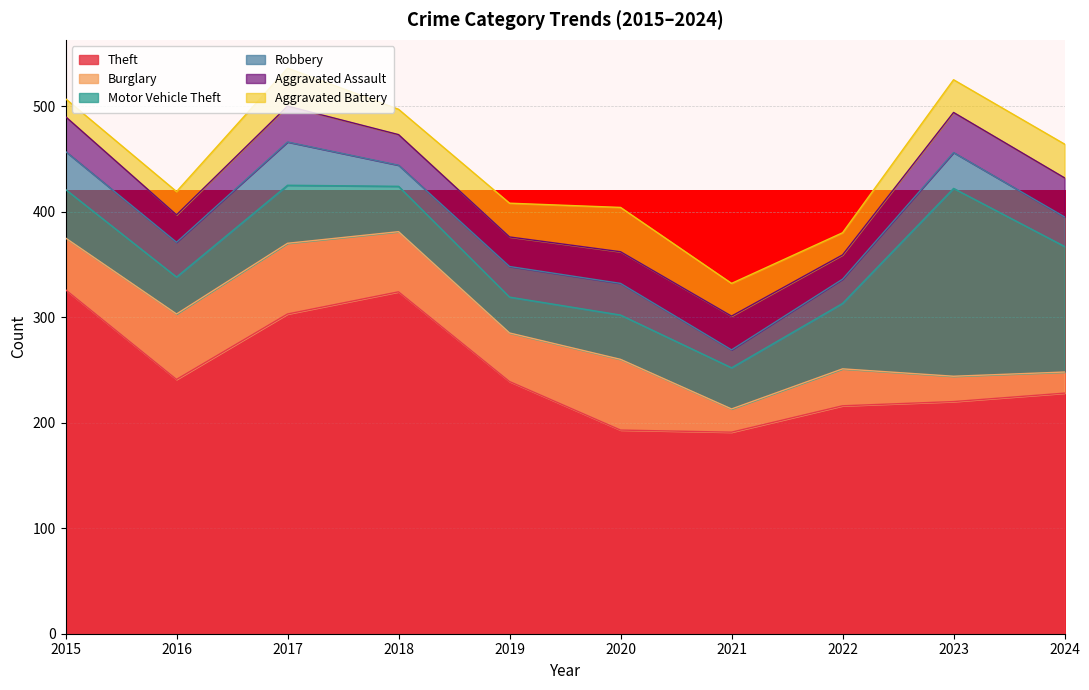

True or false: Burglary has a value of 9 at 2024.

False